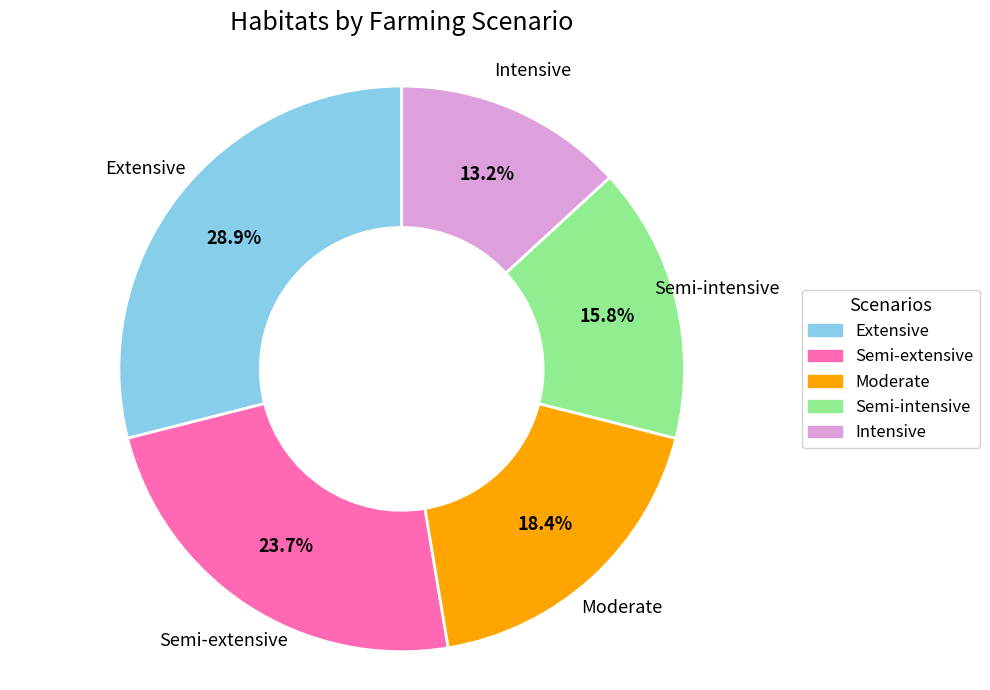

What percentage is the Intensive slice, to the nearest percent?

13%